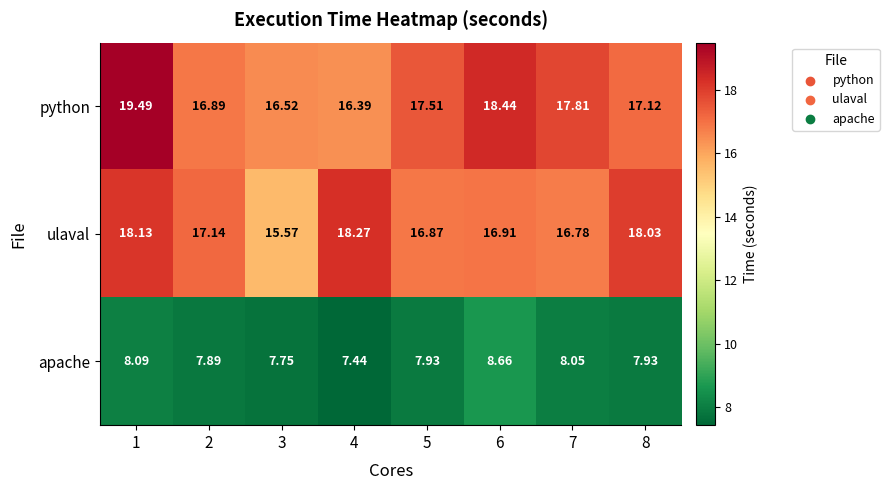

Which series has the largest total across all categories?

python